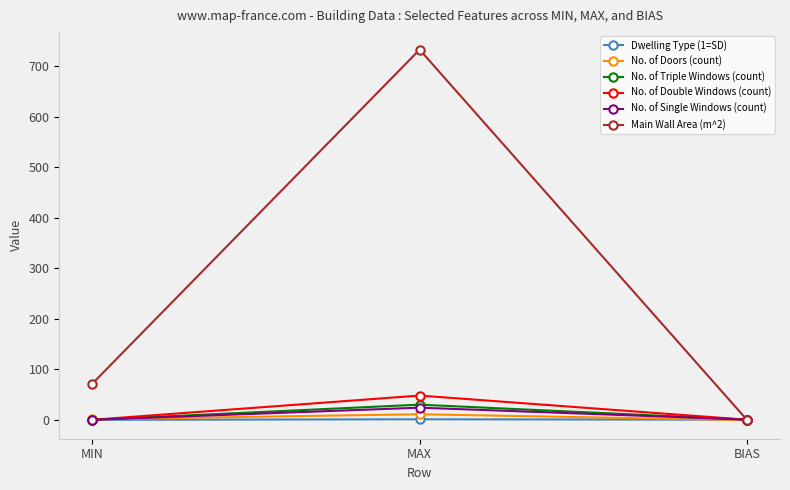

Which series has the largest range (max minus min)?

Main Wall Area (m^2)